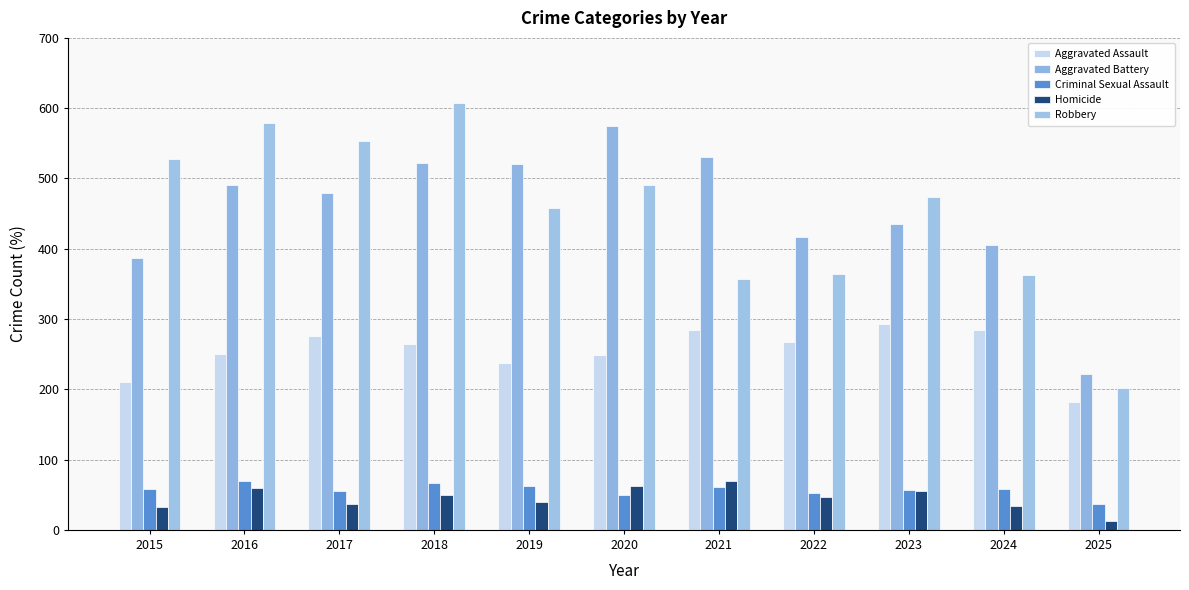

What is the value of the Criminal Sexual Assault bar at the 3rd from the left?

55